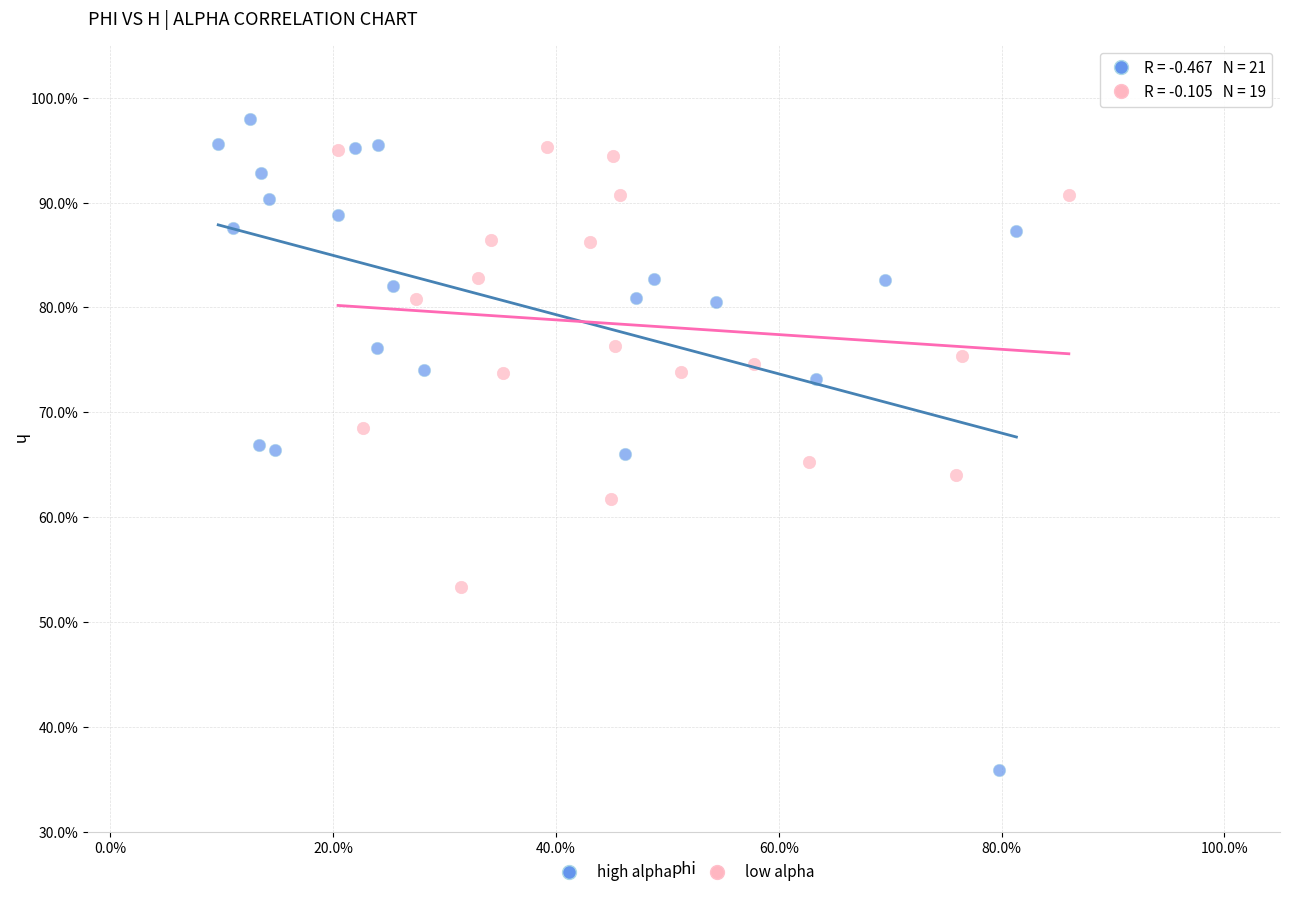

What are all the series names shown in the legend?

high alpha, low alpha